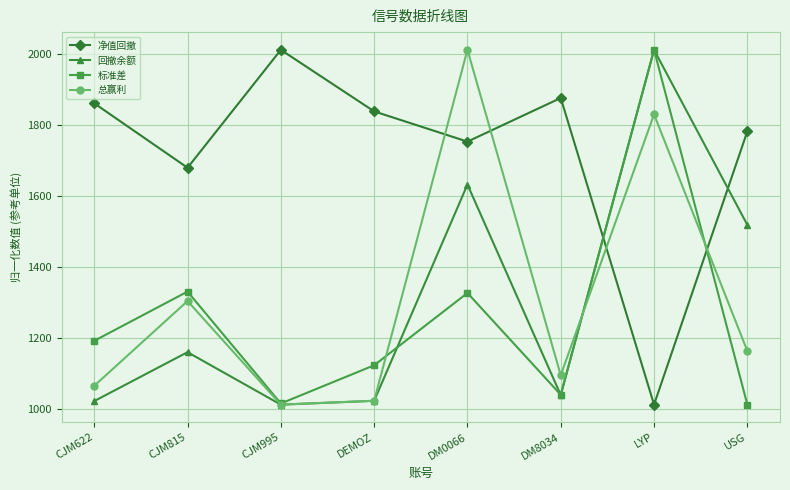

Which series changed the most between CJM995 and DM8034?

净值回撤